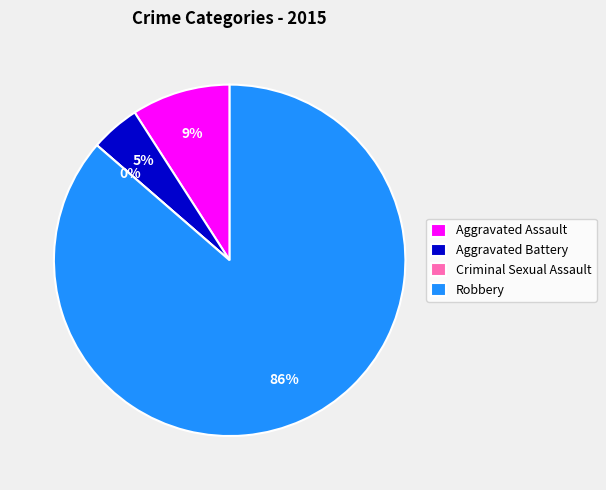

Which has a higher value, Aggravated Battery or Criminal Sexual Assault?

Aggravated Battery